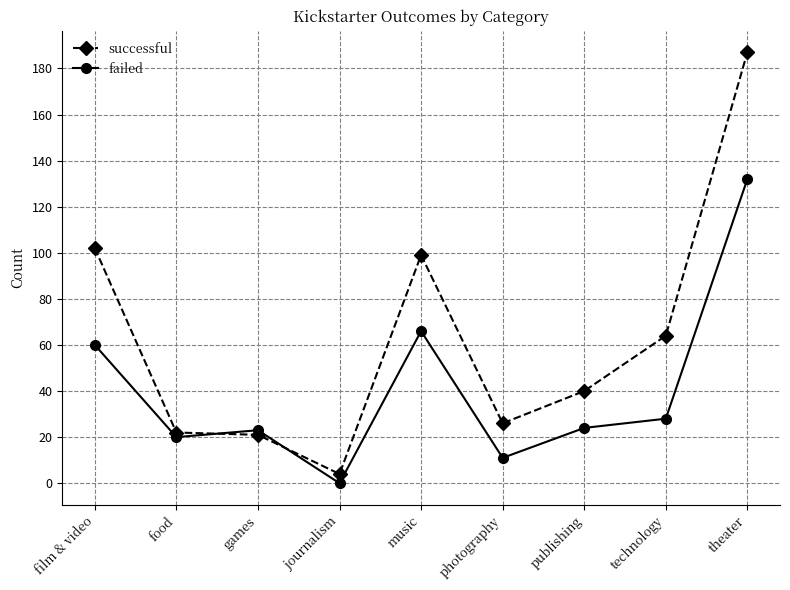

How many values in the failed series are below 24?

4